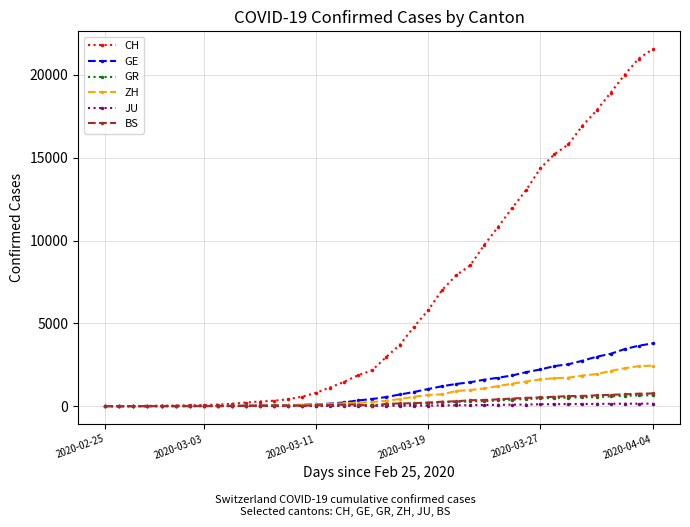

What is the difference between the maximum and minimum values in the GE series?

3788